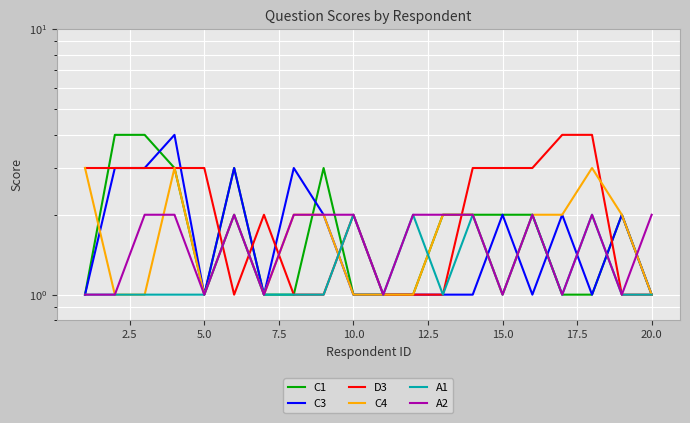

What is the difference between the maximum and minimum values in the A2 series?

1